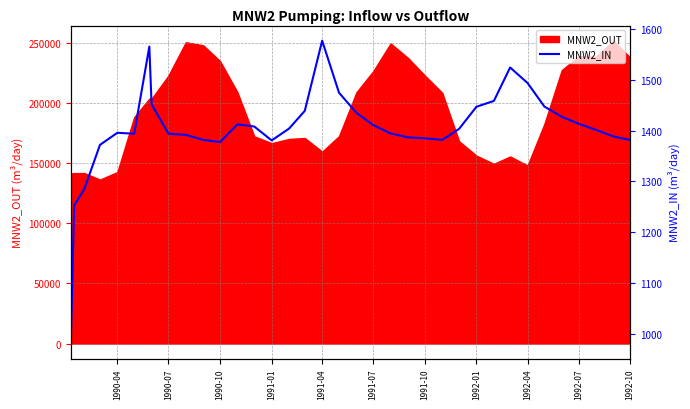

What is the highest value of the MNW2_OUT series?

251938.7